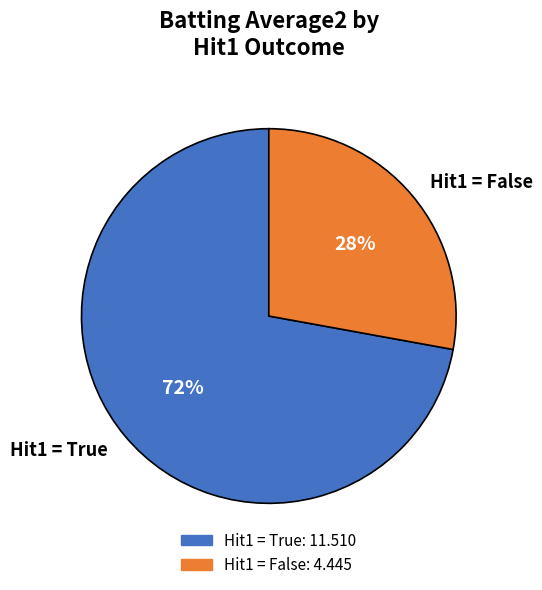

What is the largest slice in the pie chart?

Hit1 = True